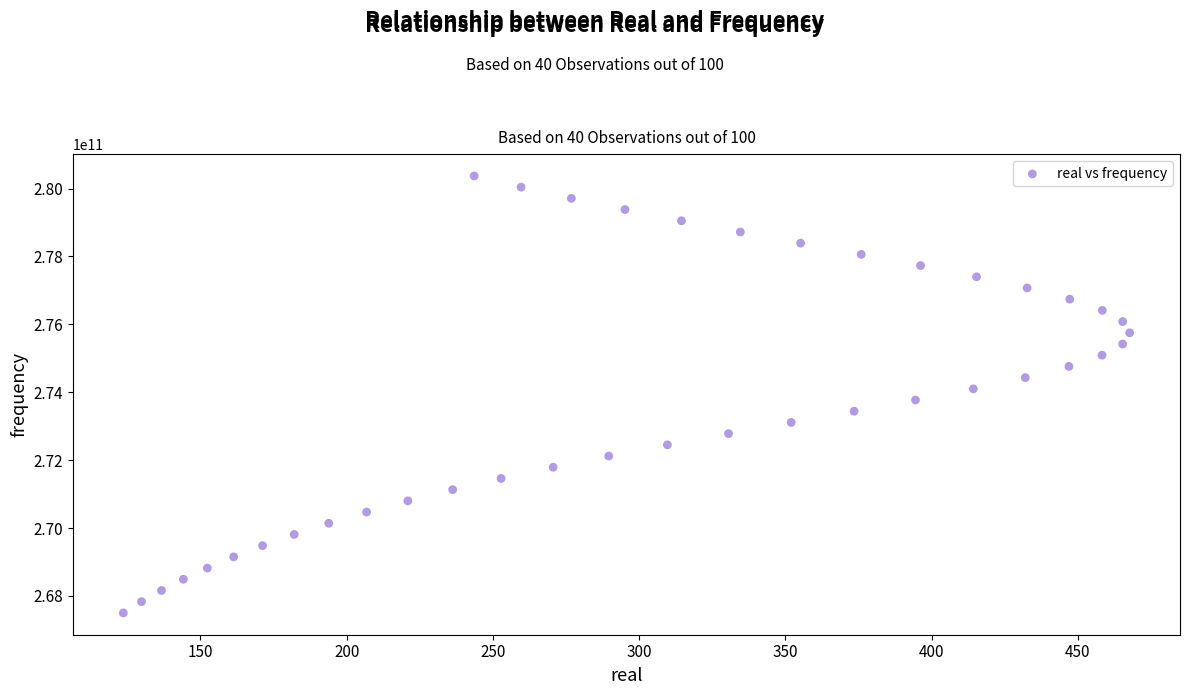

What is the range of Y values (max minus min)?

12870000000